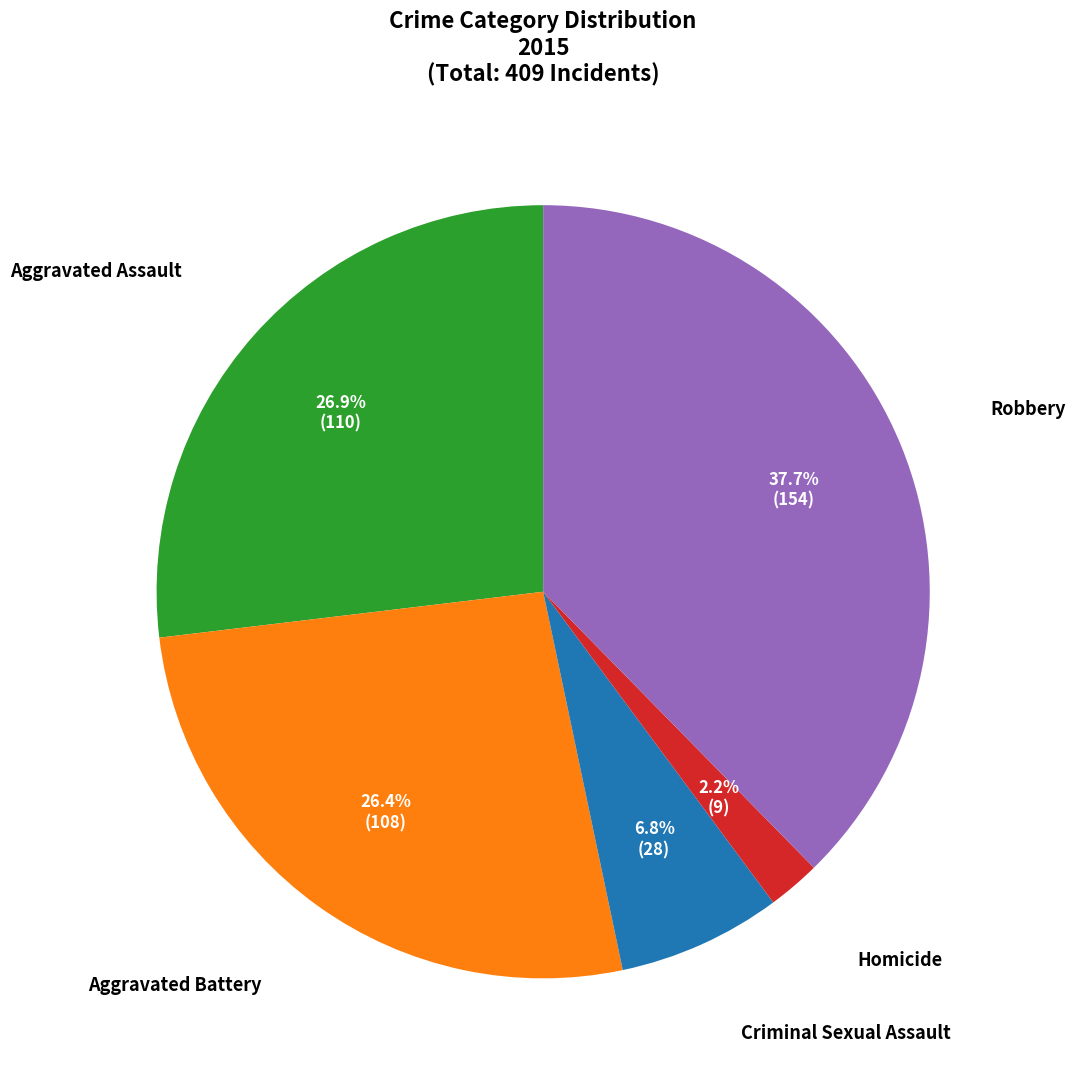

Does Homicide account for over 50% of the chart?

No